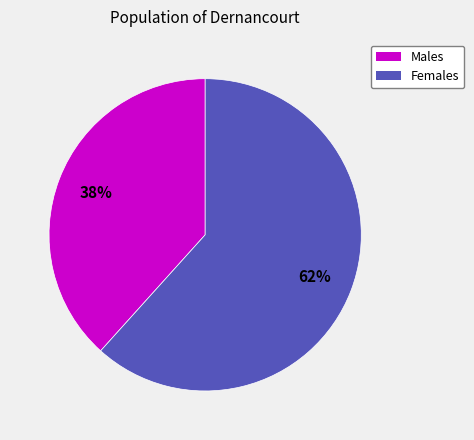

Does any single category account for the majority?

Yes